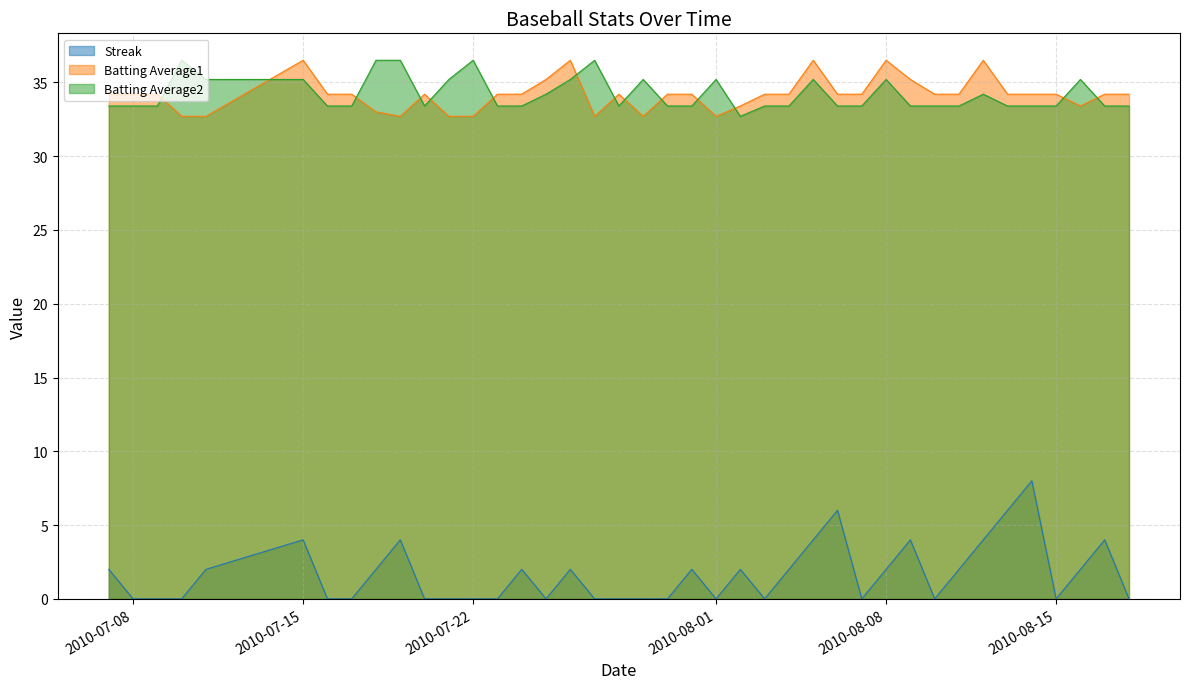

What is the difference between the maximum and second lowest values in the Streak series?

8.0